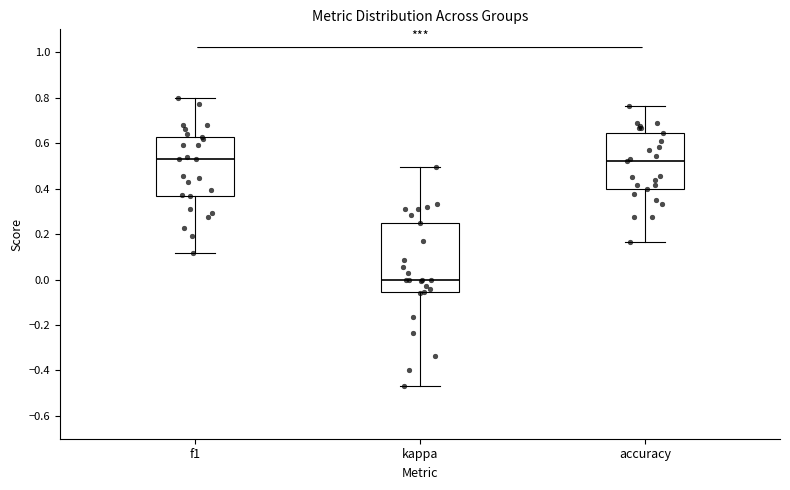

Reading left to right, read every box against the y-axis: the position of its median line, the range the box covers, and the ends of its whiskers. The values are not printed on the chart, so give them approximately, as read against the axis.

f1: median 0.52, box 0.36 to 0.62, whiskers 0.12 to 0.80
kappa: median 0.00, box -0.06 to 0.24, whiskers -0.46 to 0.50
accuracy: median 0.52, box 0.40 to 0.64, whiskers 0.16 to 0.76